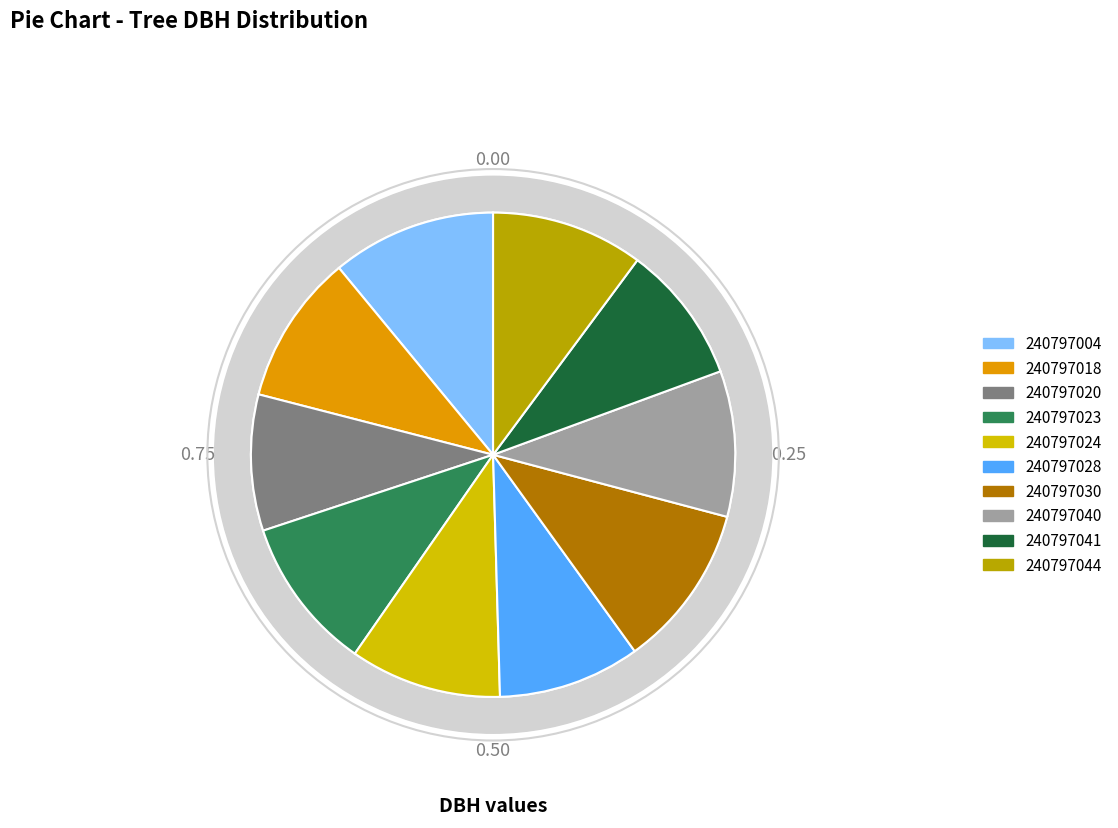

The 240797030 slice represents 11% of the pie. True or false?

True